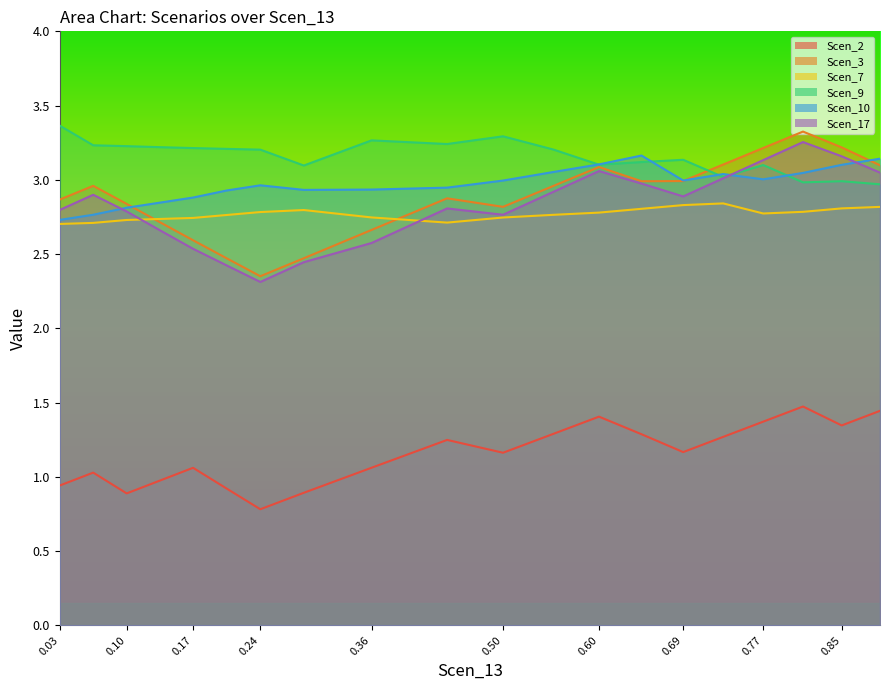

Does the chart display data point markers on the line(s)?

No